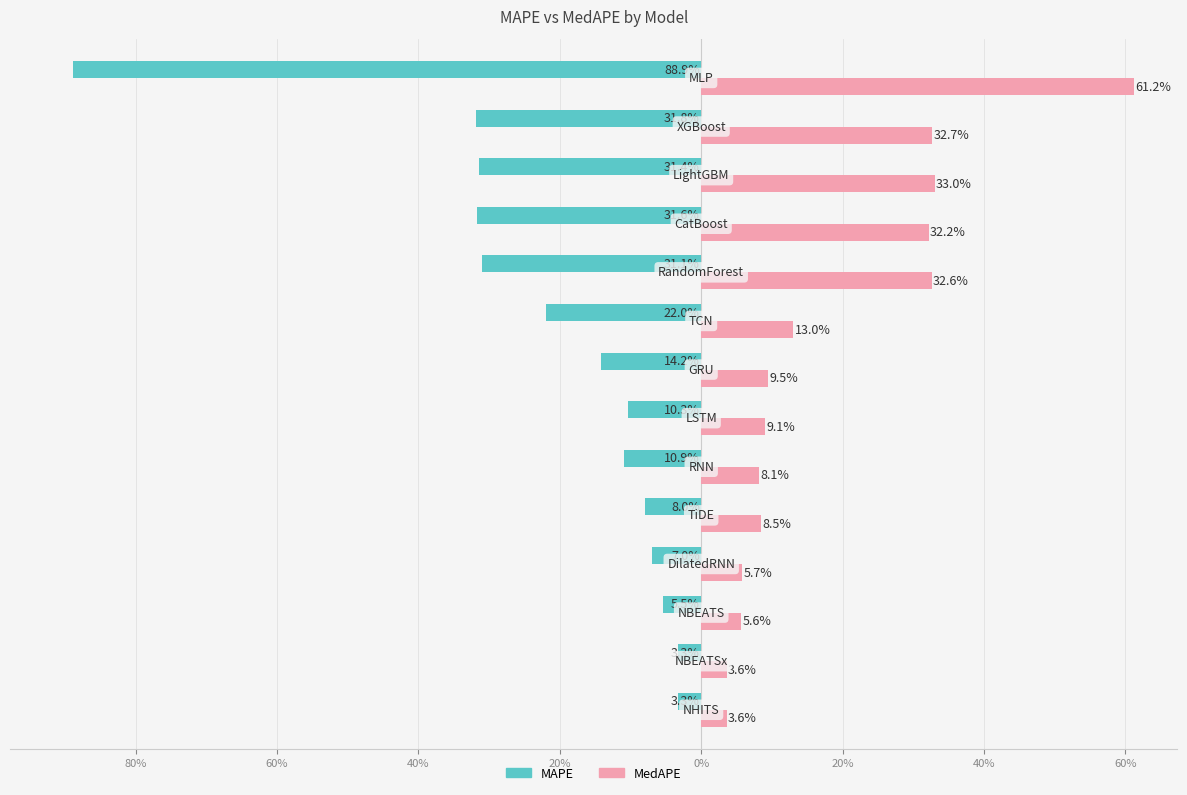

What is the difference between the maximum and minimum values in the MedAPE series?

0.6